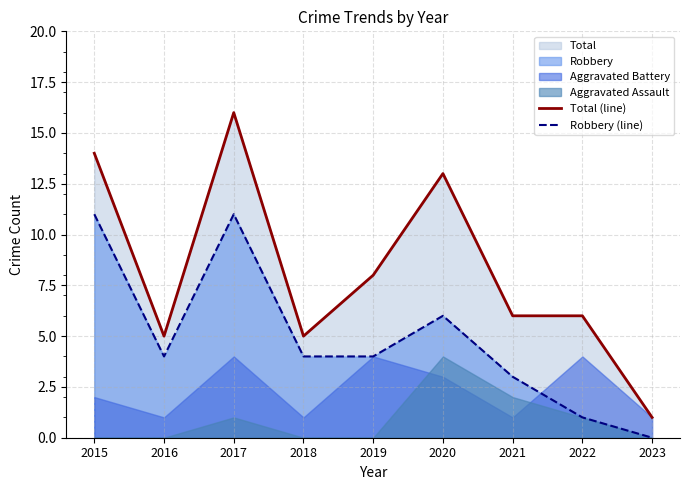

What is the difference between the maximum and minimum values in the Total (line) series?

15